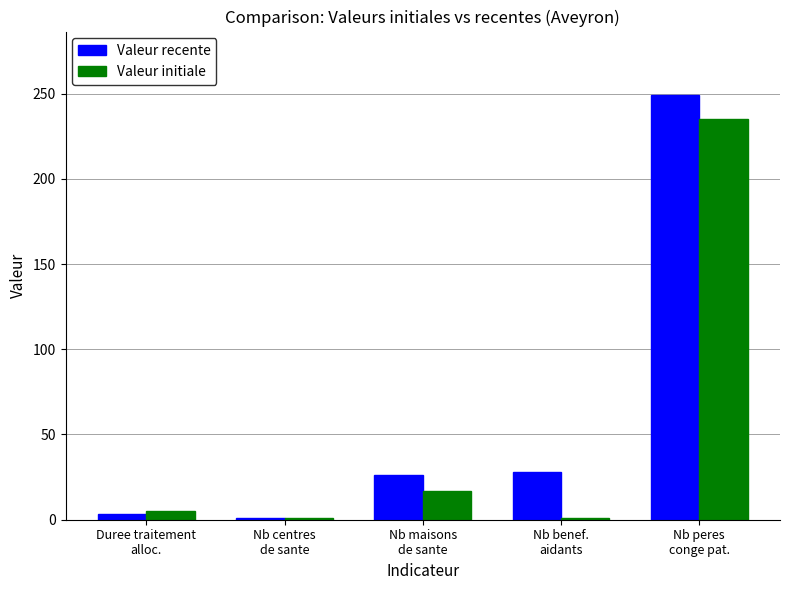

What is the difference between the maximum and minimum values in the Valeur initiale series?

234.0